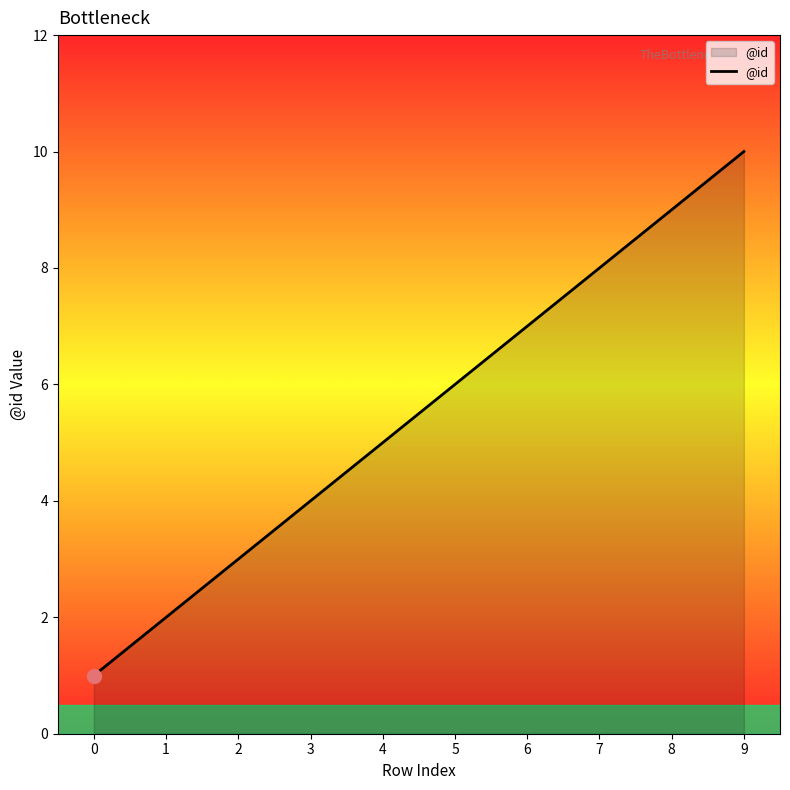

Reading left to right, transcribe all the data shown in this chart.

1	2	3	4	5	6	7	8	9	10